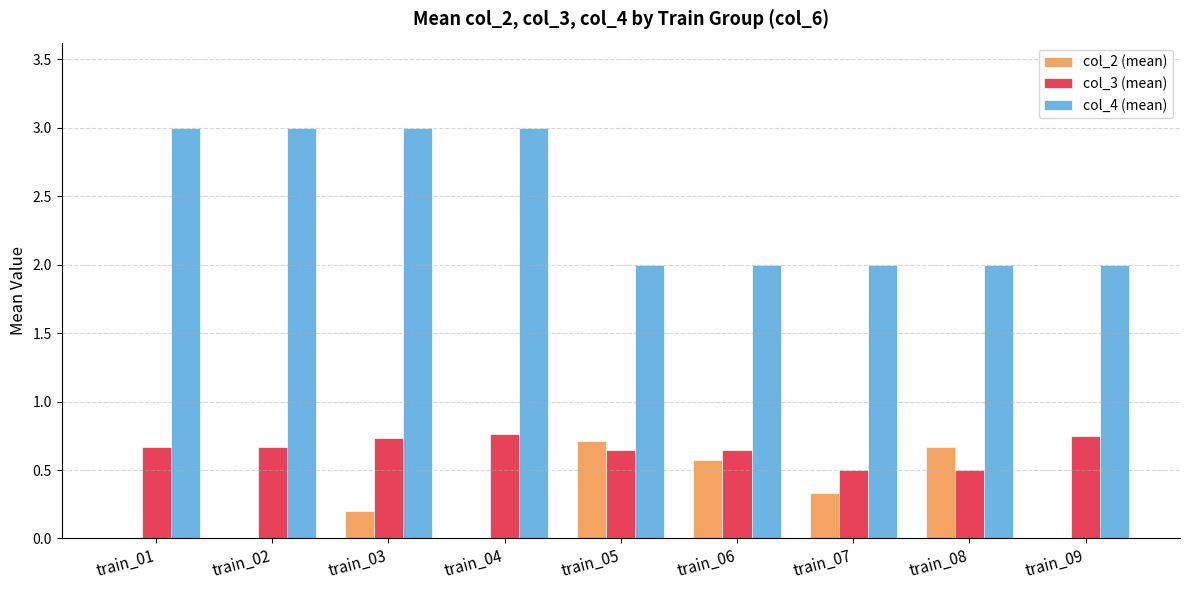

Which series has the largest total across all categories?

col_4 (mean)